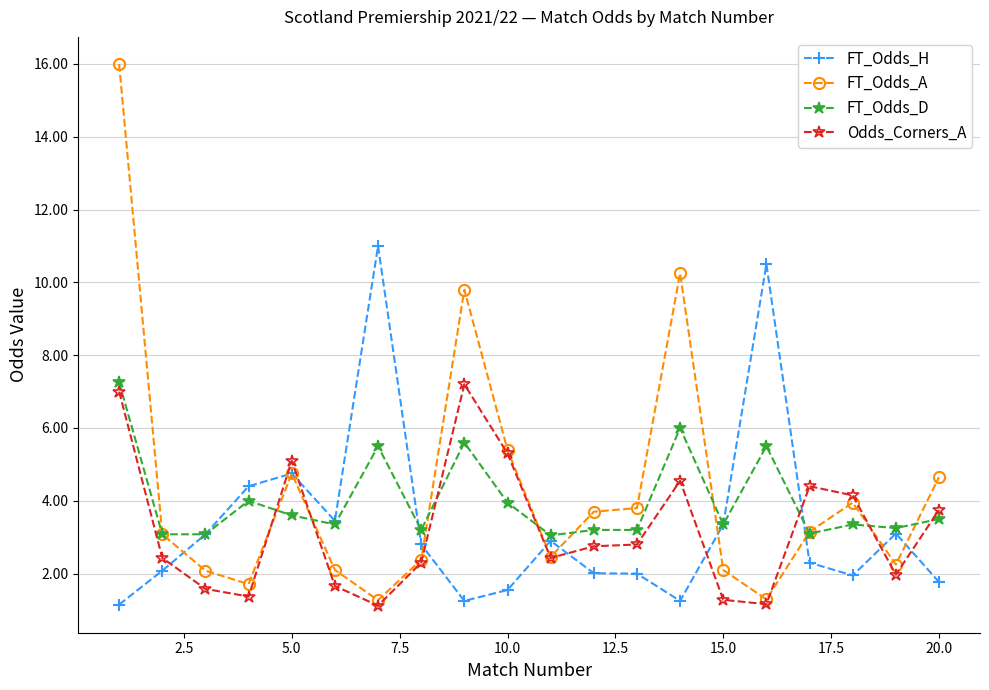

What is the value of the Odds_Corners_A point at the 15th from the left?

1.3